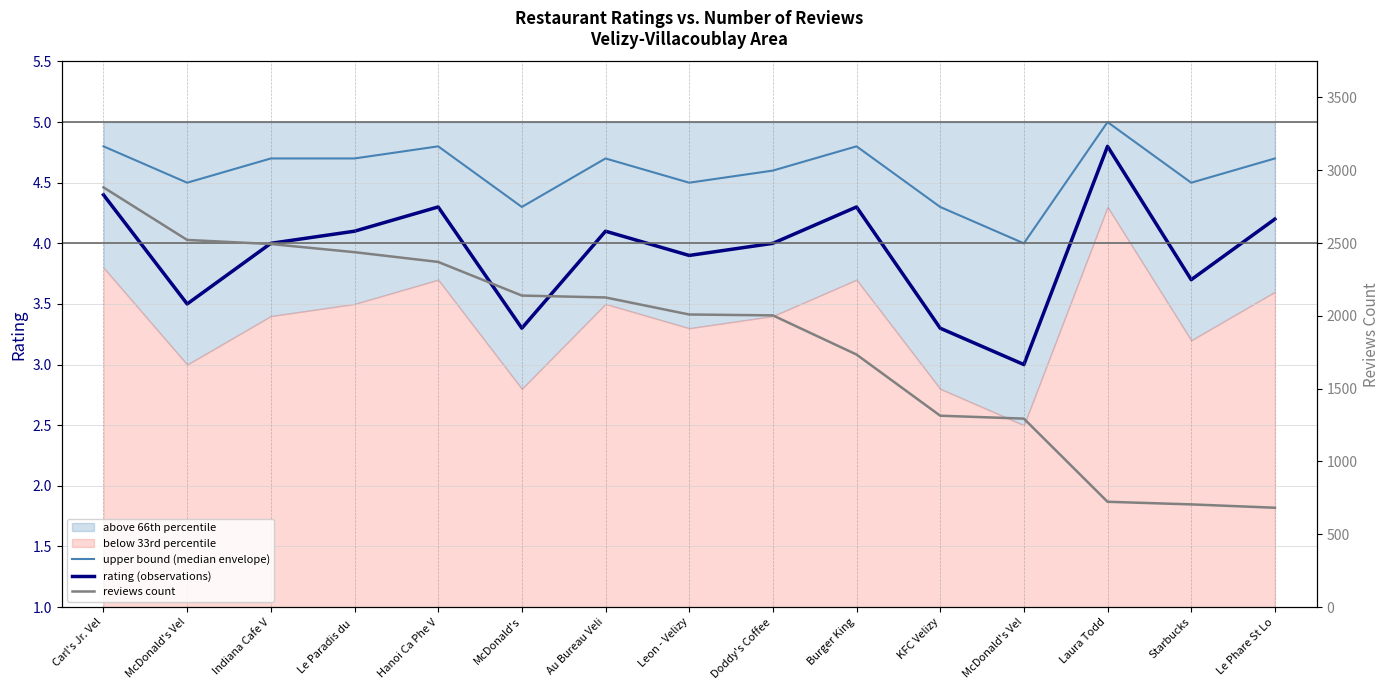

Is this an area chart (filled region under the line)?

No